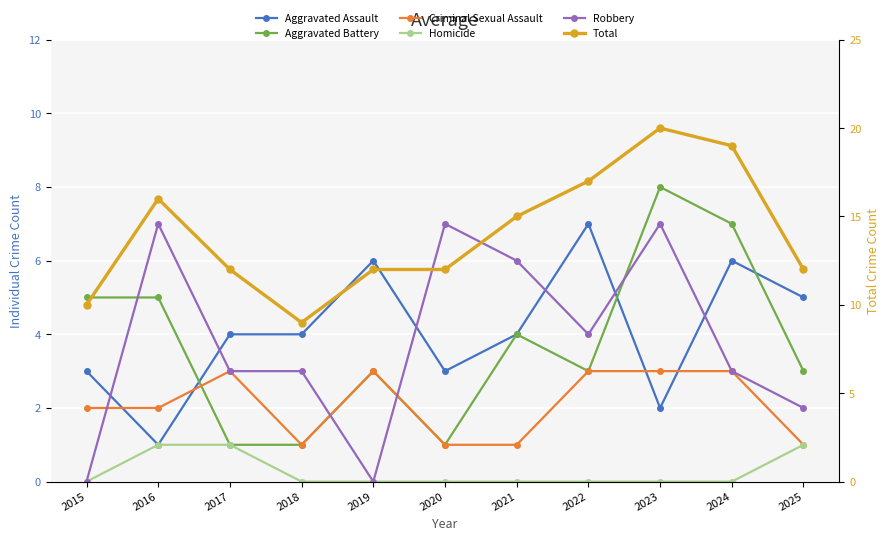

How many data points does each series have?

11